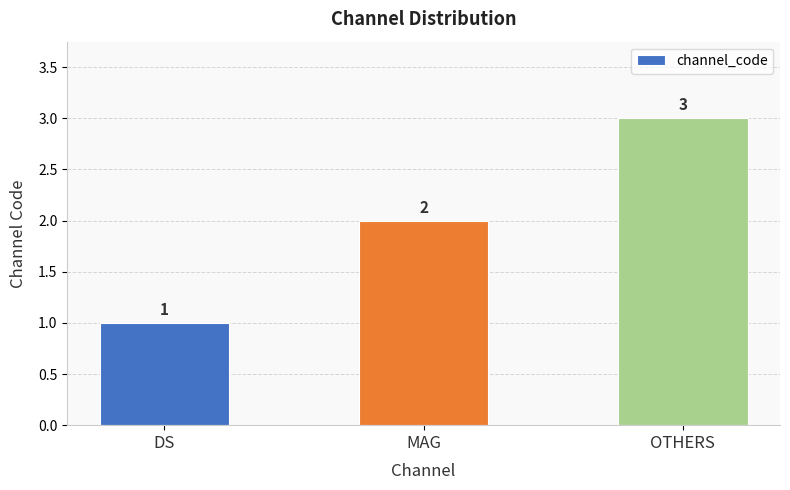

Count the values in the range 1 to 3.

3